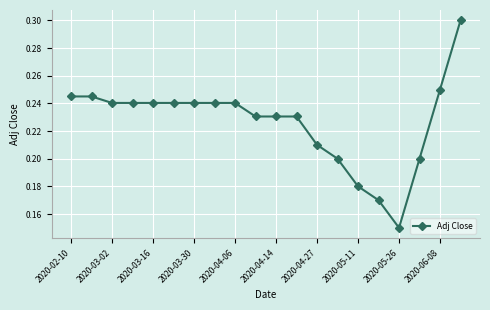

What is the value of the 20th point from the left?

0.3